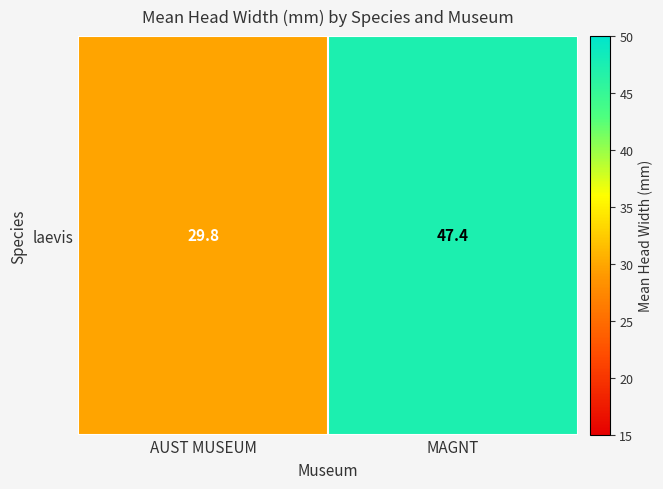

Is it true that the value at MAGNT is 47.4?

True